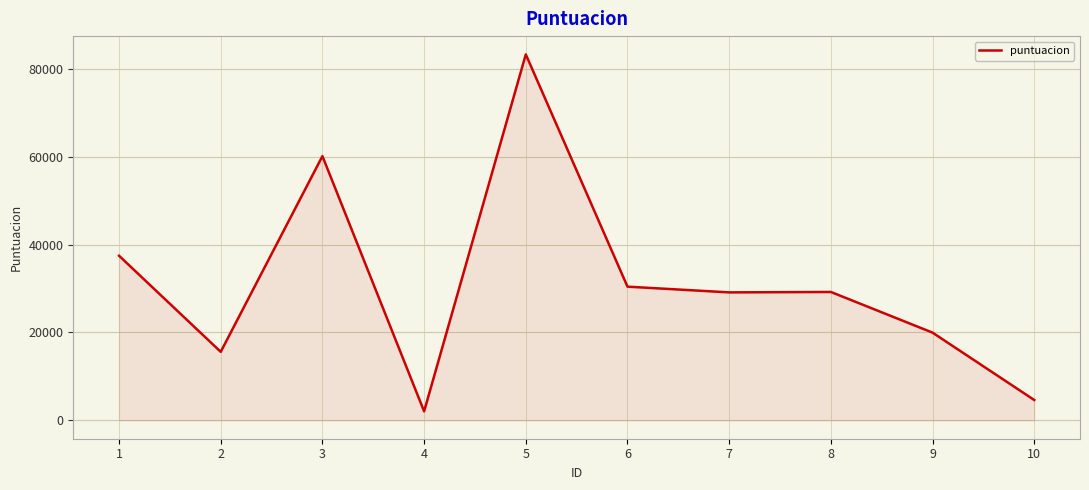

What value does the data have at 7, to the nearest 50?

29100